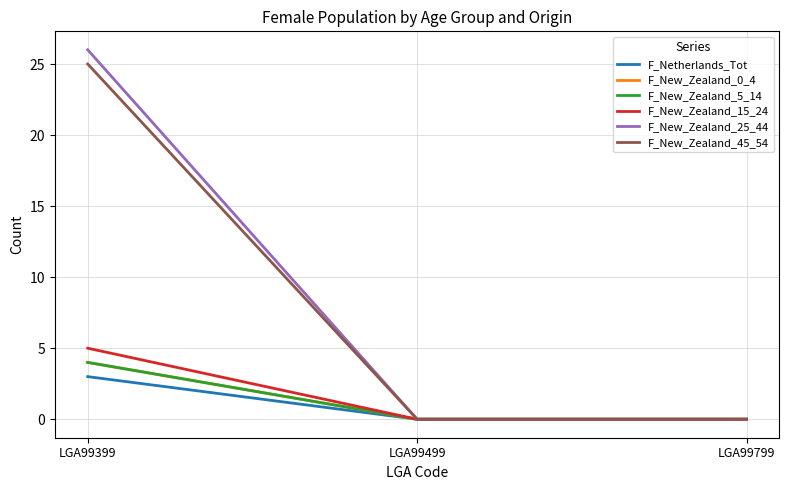

What is the value of the F_New_Zealand_15_24 point at the 1st from the left?

5